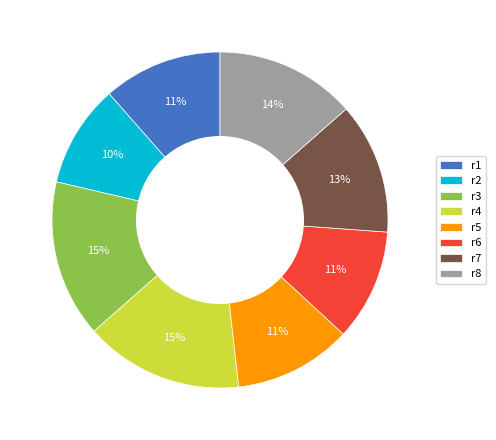

How many segments does this pie chart have?

8